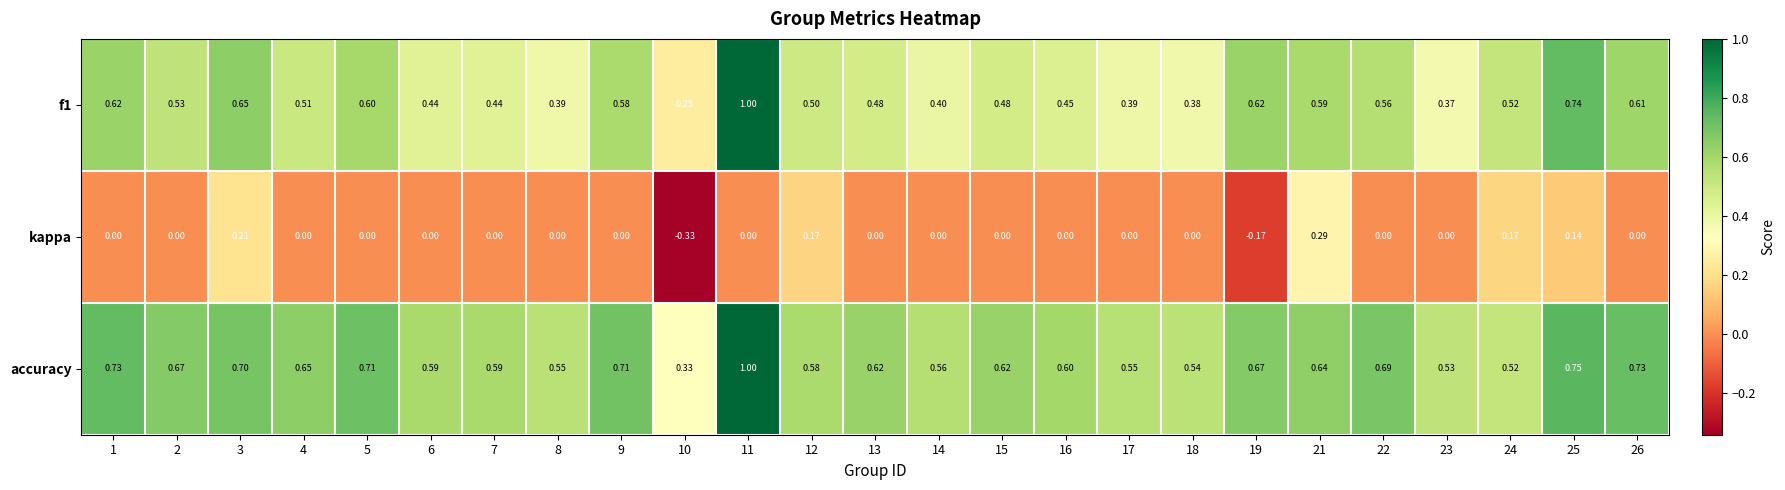

What is the spread (max minus min) of values at 13?

0.6